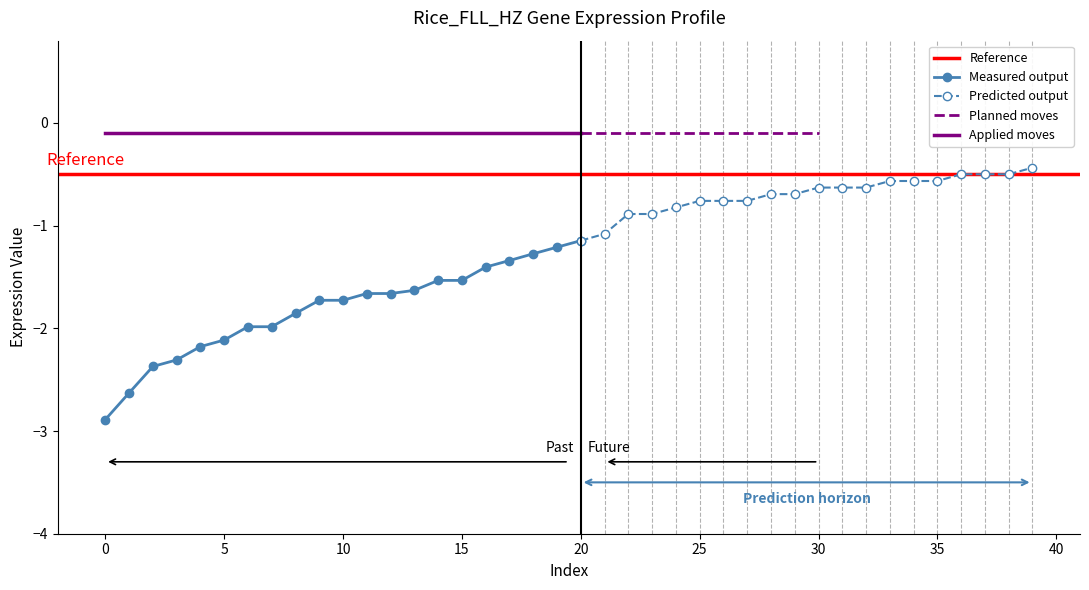

What is the minimum value shown in the chart?

-2.9